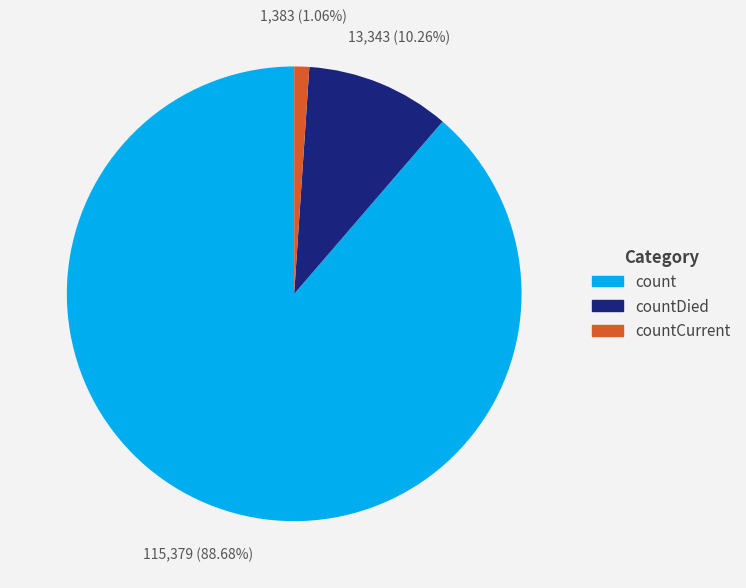

Does any single category account for the majority?

Yes